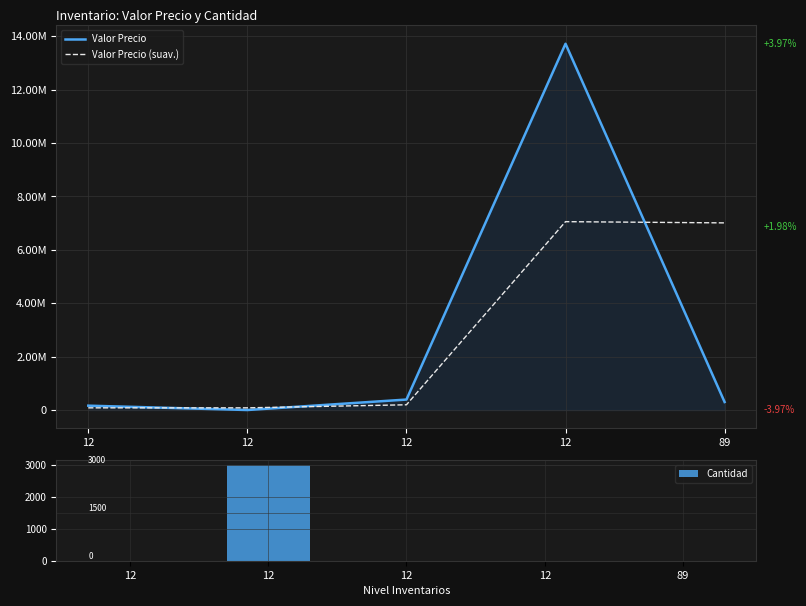

Count the number of categories in the chart.

5